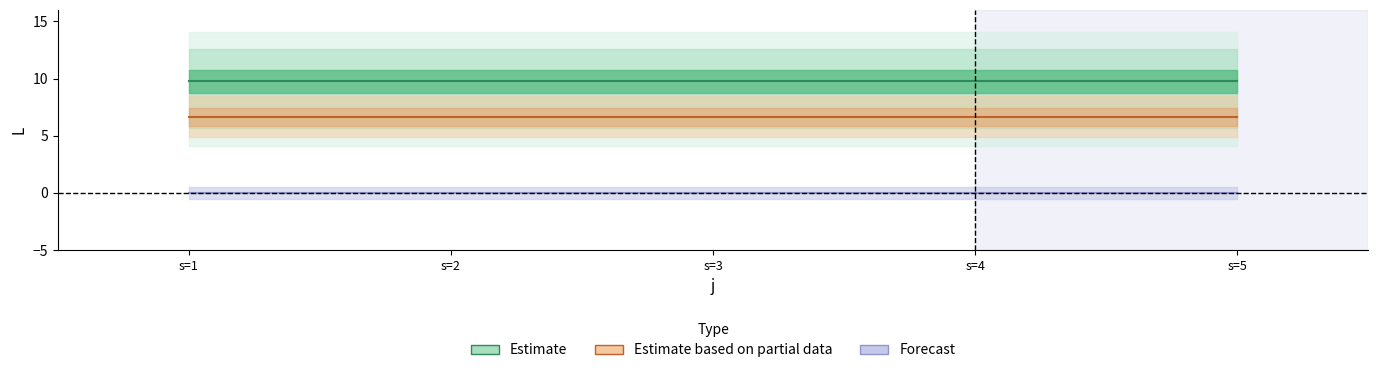

At which label is j4_L closest to 0?

s=1